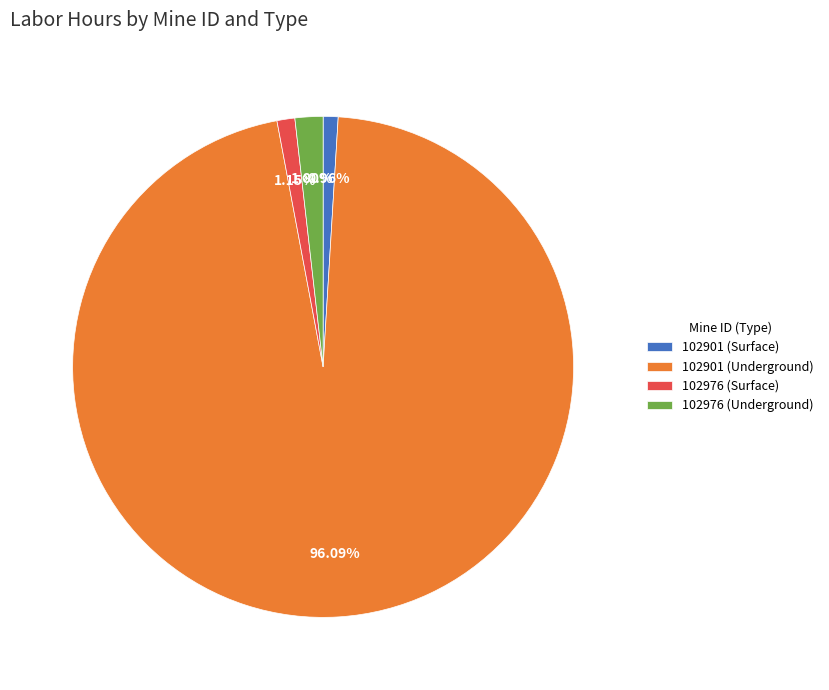

What is the largest slice in the pie chart?

102901 (Underground)